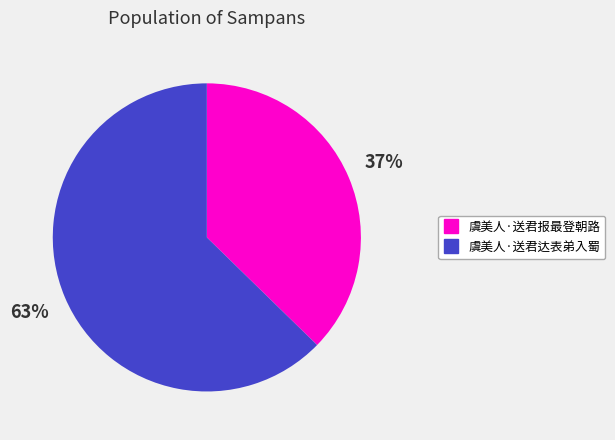

Do 虞美人·送君报最登朝路 and 虞美人·送君达表弟入蜀 together represent more than half of the pie?

Yes